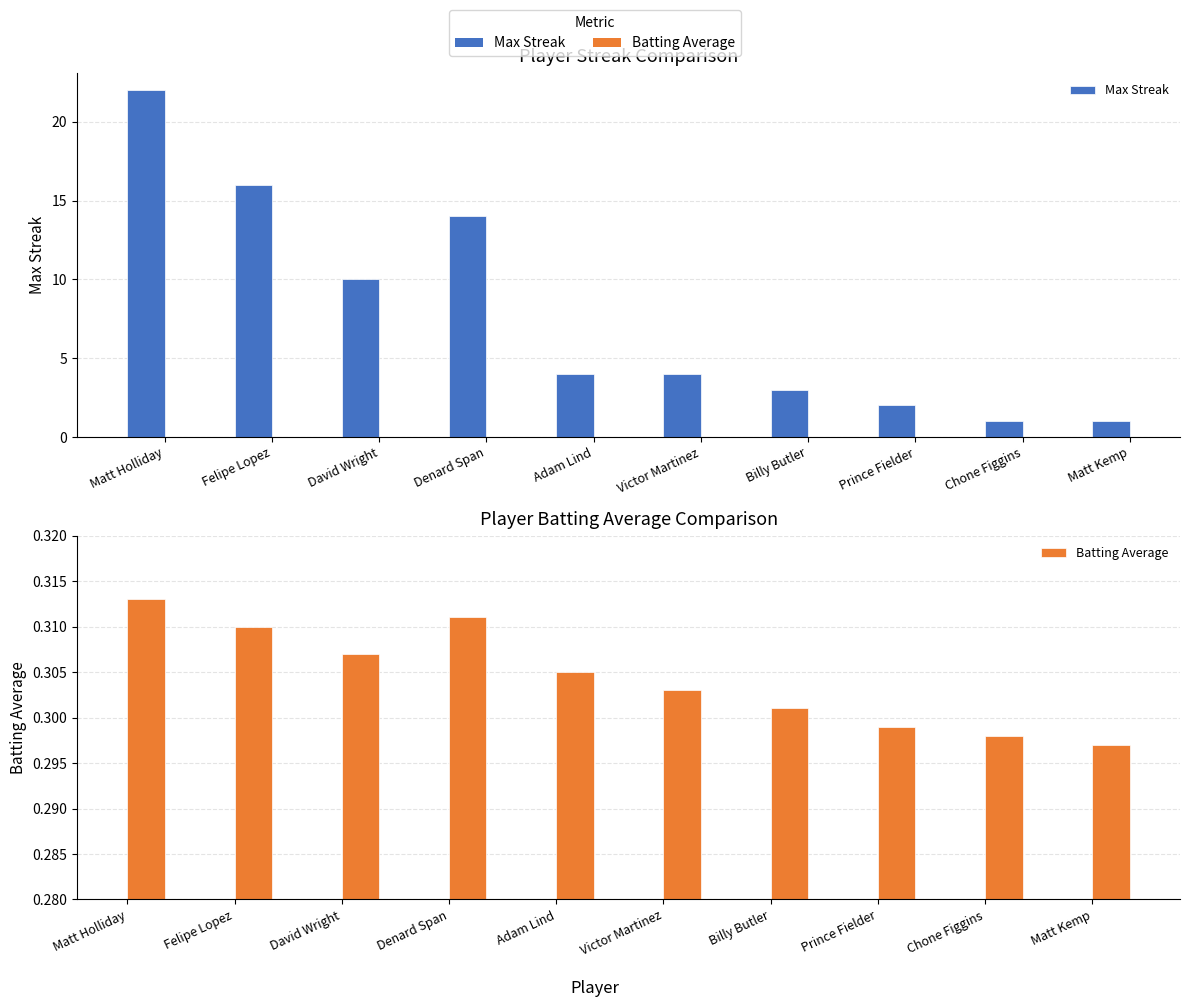

Count the number of categories in the chart.

10